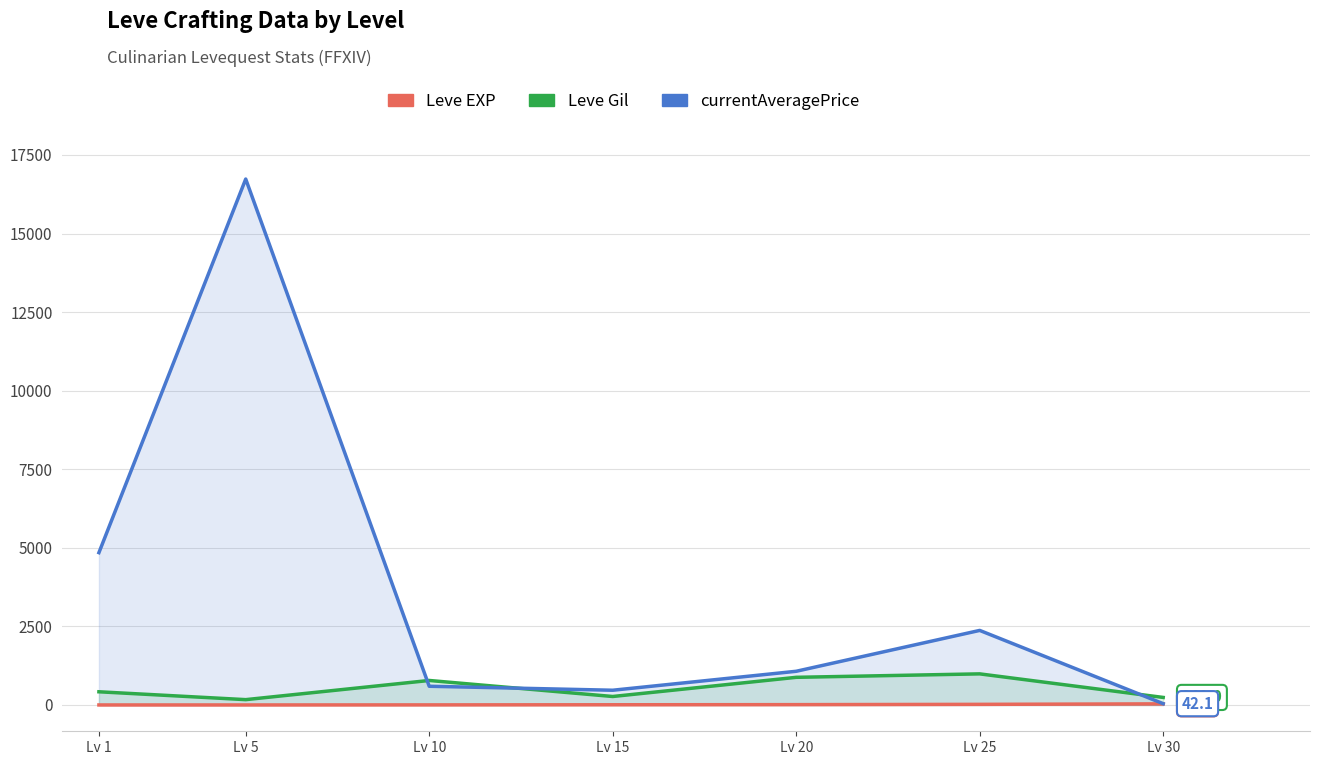

Read the Leve Gil value at Lv 15.

270.0